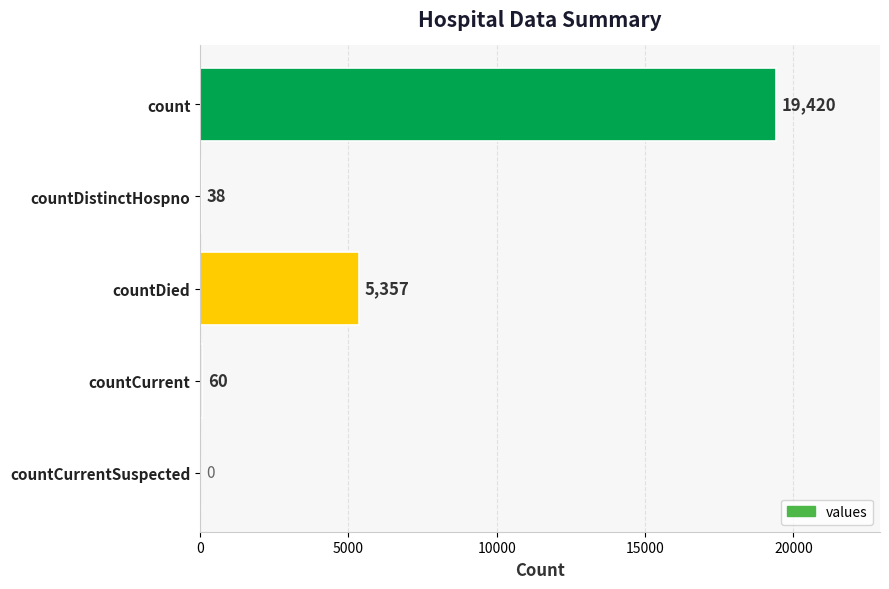

How many values are above zero?

4